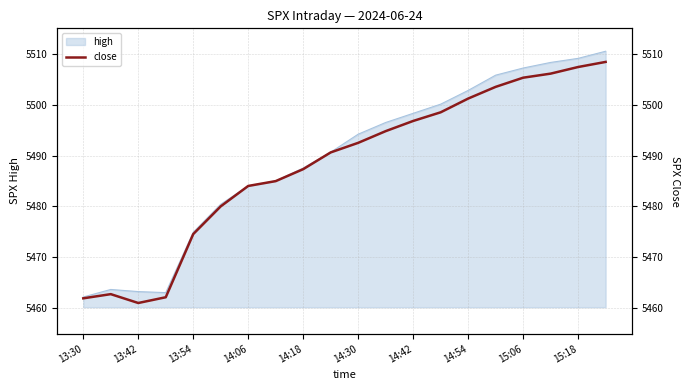

The value of high at 14:54 is 5502.8. True or false?

True